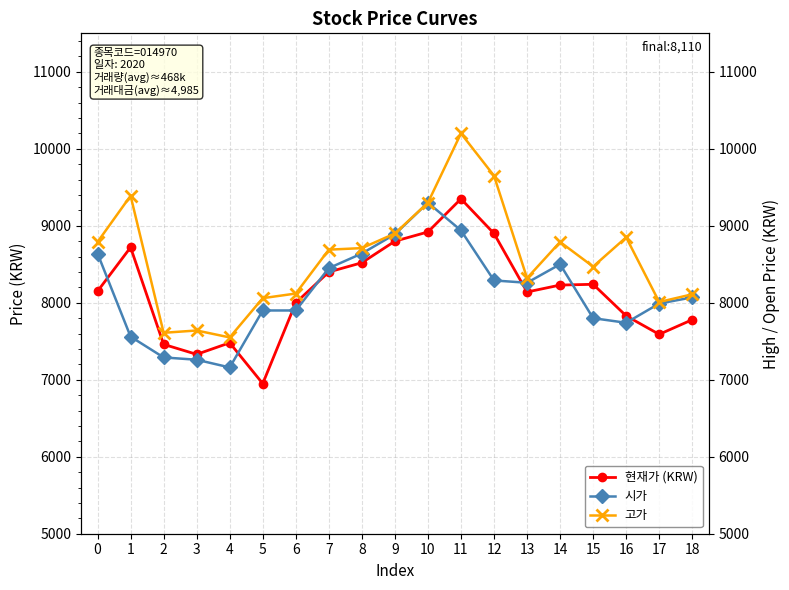

At which label does 현재가 (KRW) reach its peak?

11